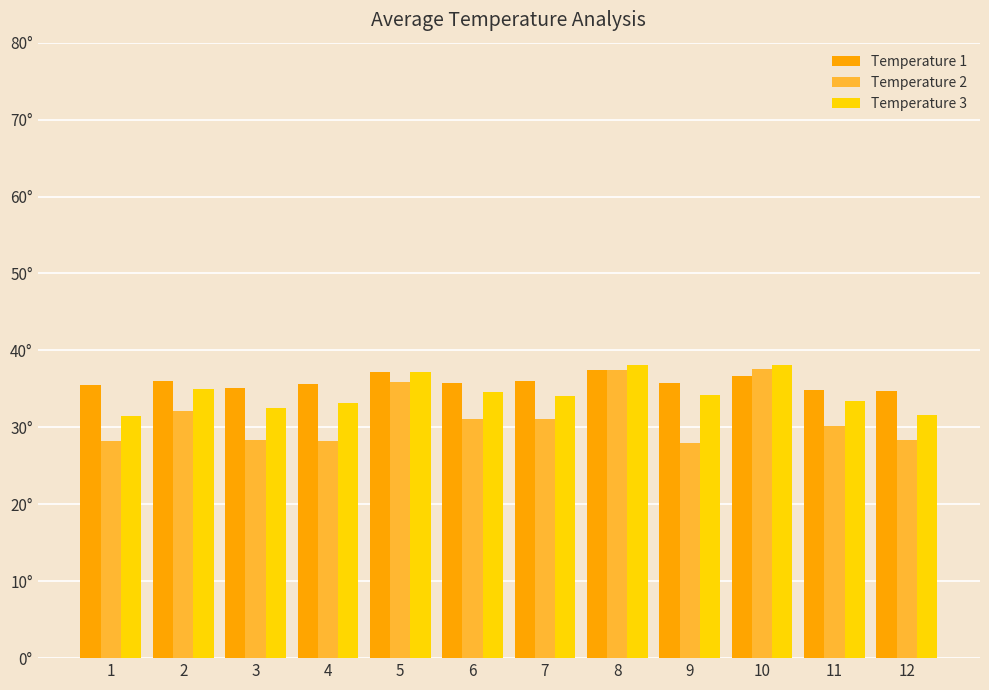

Rank the series by their maximum value, from lowest to highest.

Temperature 1, Temperature 2, Temperature 3